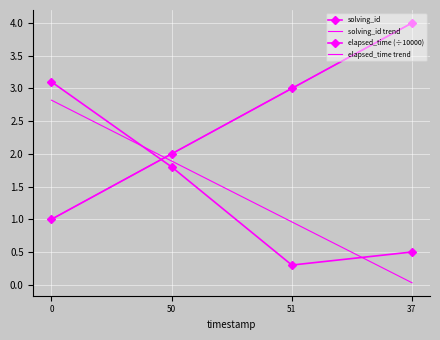

Reading left to right, extract all data points from this chart.

solving_id: 1.0	2.0	3.0	4.0
solving_id trend: 1.0	2.0	3.0	4.0
elapsed_time (÷10000): 3.1	1.8	0.3	0.5
elapsed_time trend: 2.8	1.9	1.0	0.0